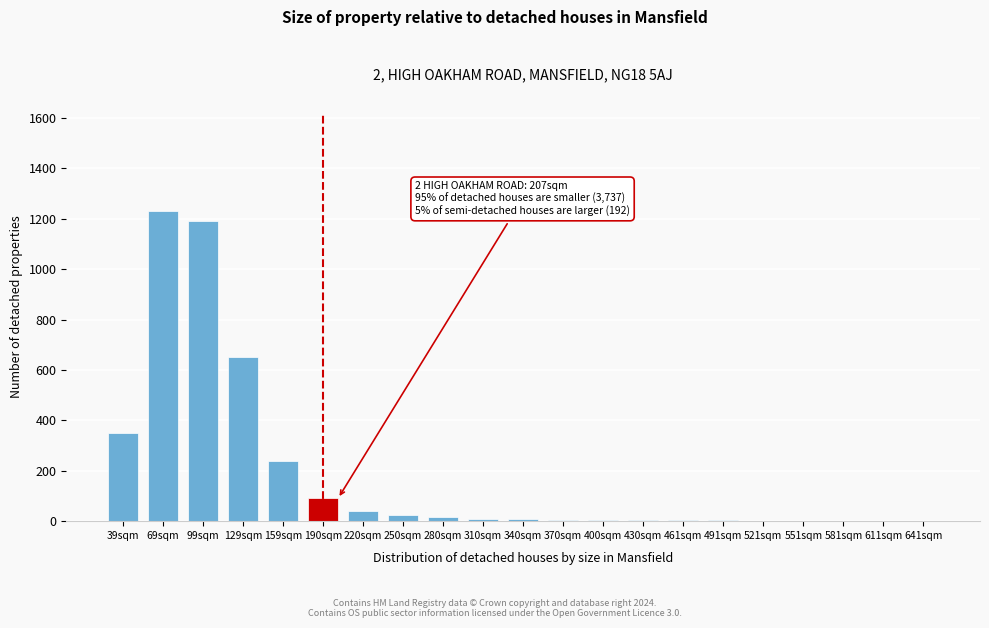

Where is the data nearest to the value 615?

129sqm